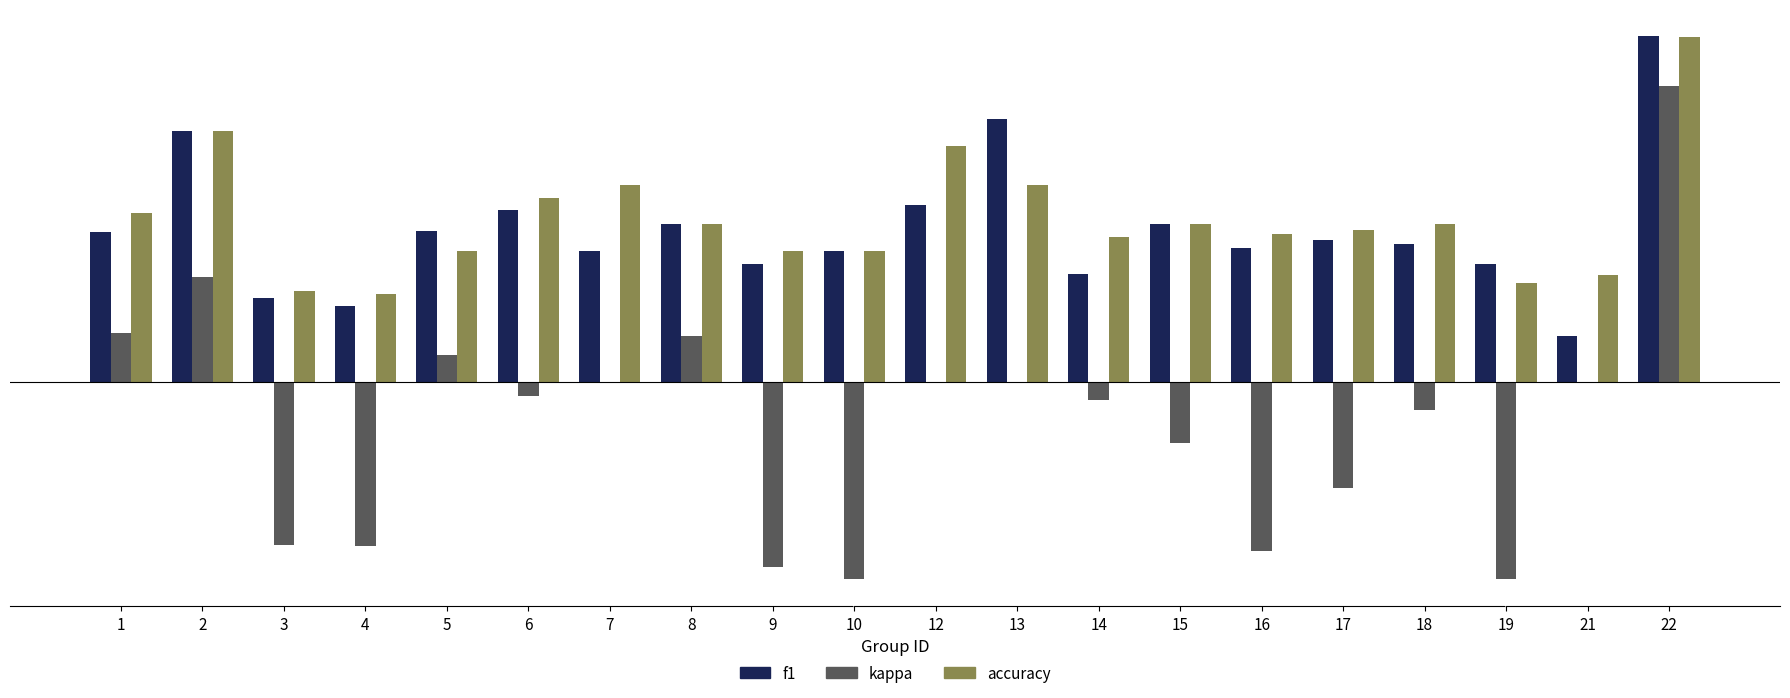

Read the f1 value at 14.

0.3